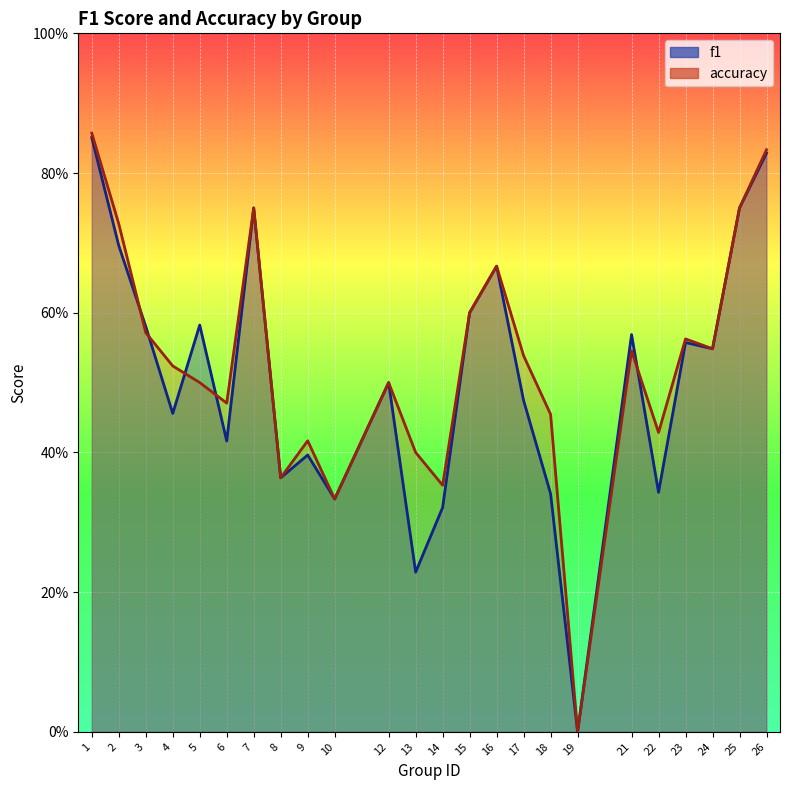

What is the maximum value for f1?

0.9